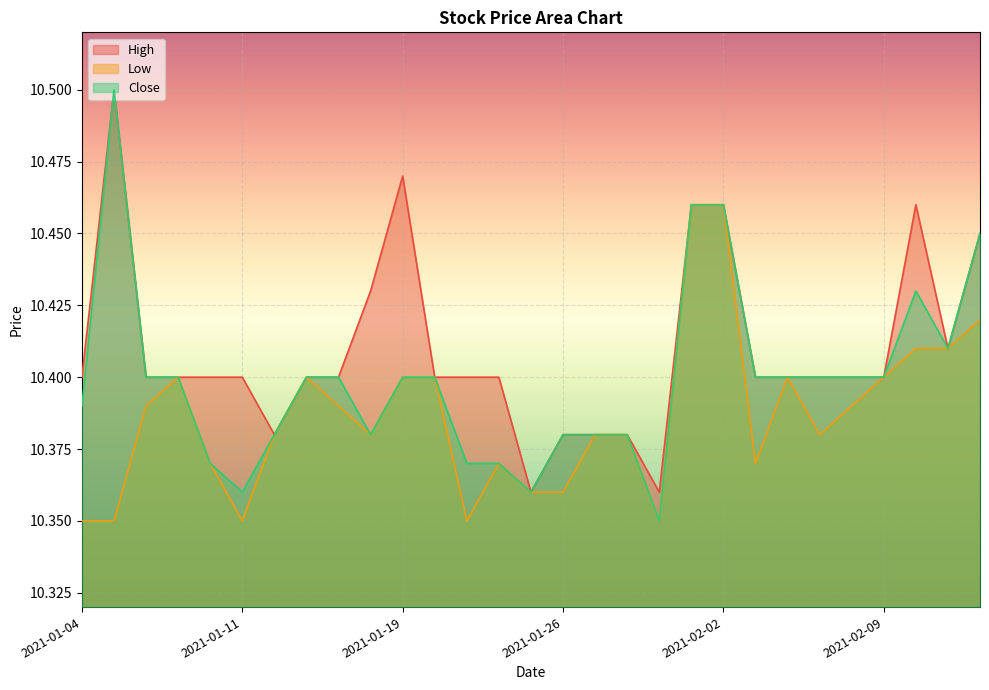

What is the total value across all series at 2021-01-04?

31.1